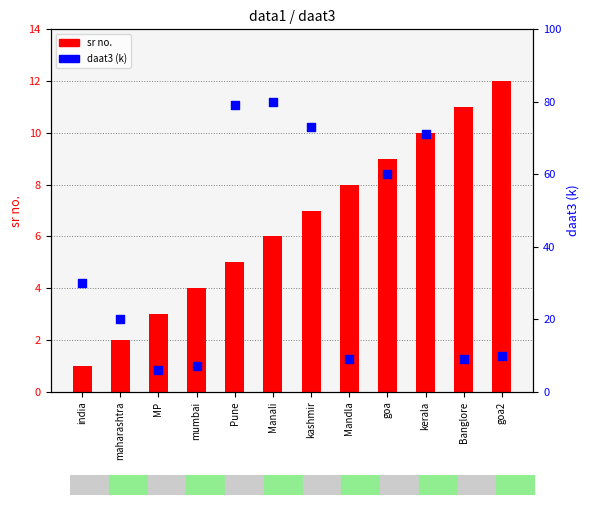

Which series reaches the minimum Y coordinate?

sr no.